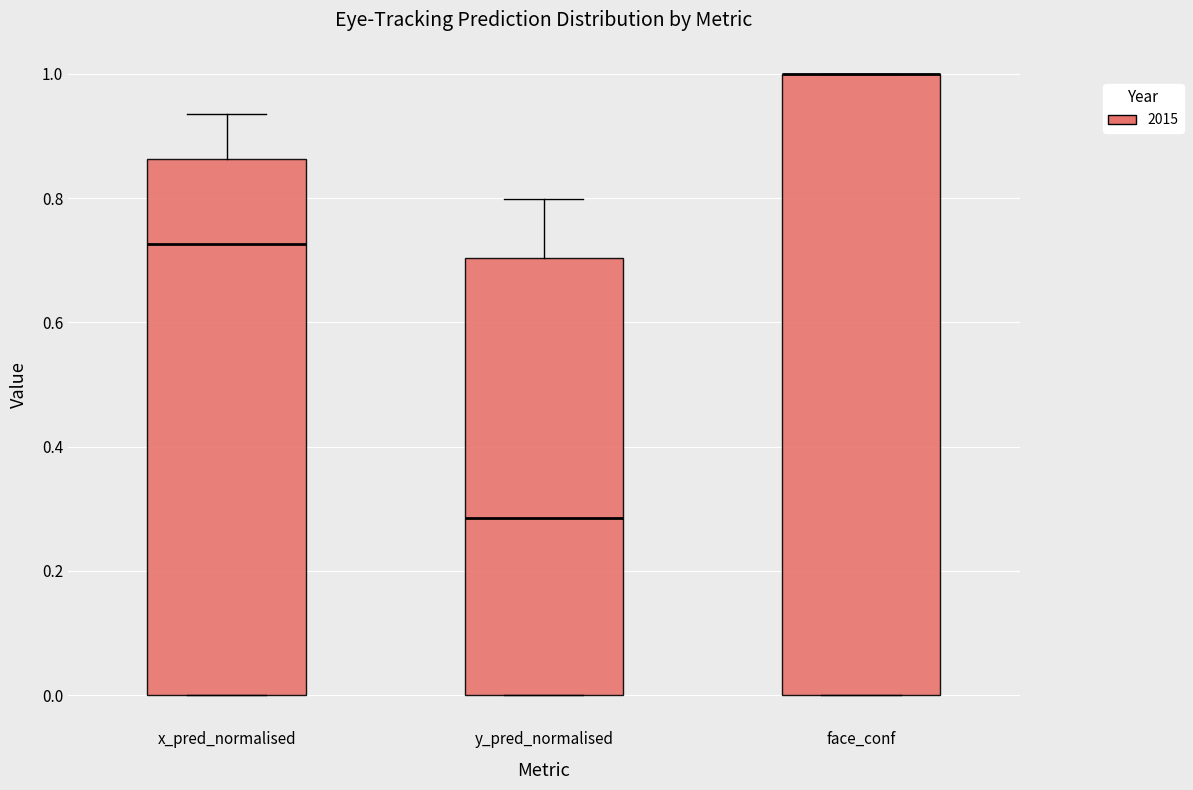

Reading left to right, read every box against the y-axis: the position of its median line, the range the box covers, and the ends of its whiskers. The values are not printed on the chart, so give them approximately, as read against the axis.

x_pred_normalised: median 0.72, box 0.00 to 0.86, whiskers 0.00 to 0.94
y_pred_normalised: median 0.28, box 0.00 to 0.70, whiskers 0.00 to 0.80
face_conf: median 1.00 (drawn on the box's upper edge), box 0.00 to 1.00, whiskers 0.00 to 1.00